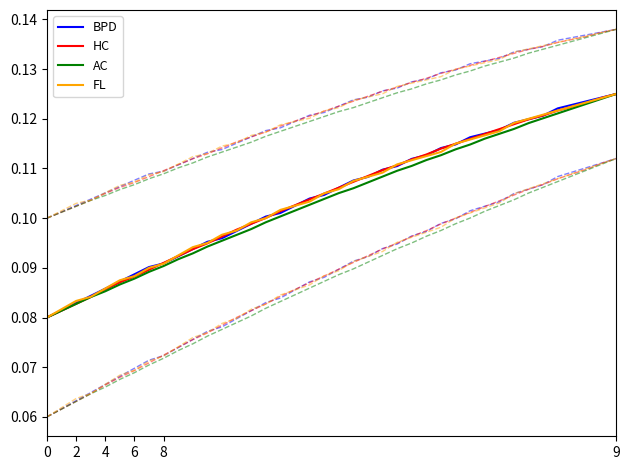

Which series has the largest range (max minus min)?

BPD